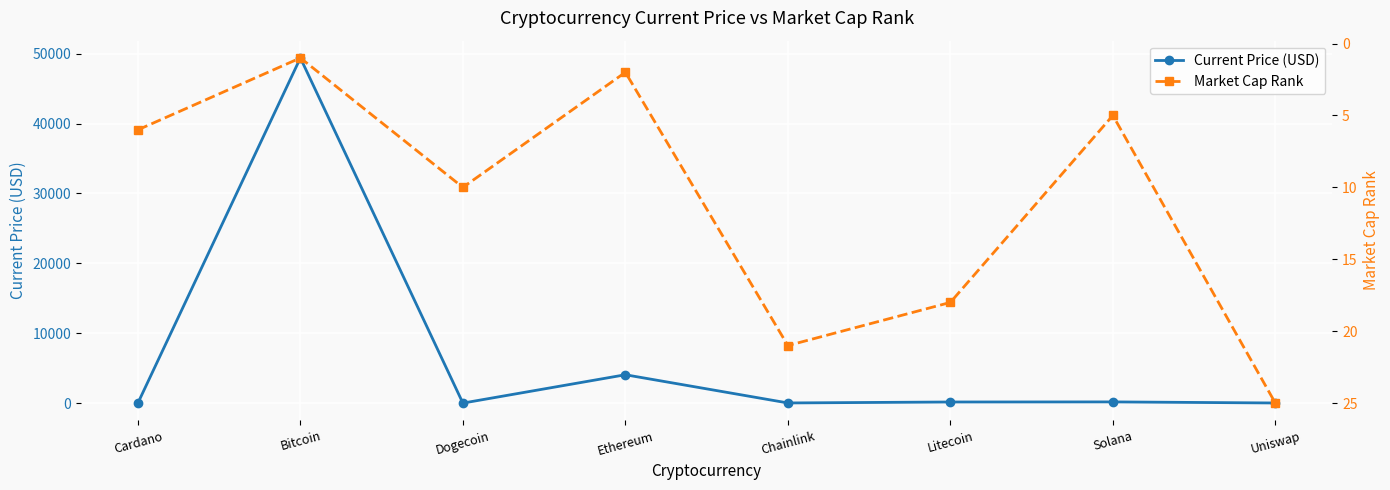

At which label does Current Price (USD) first exceed 156?

Bitcoin